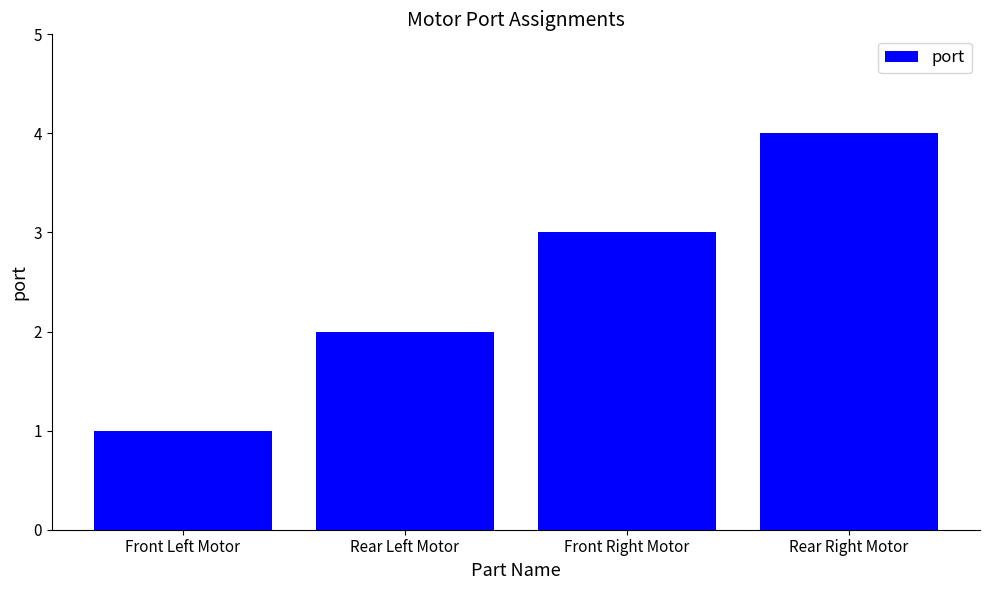

The value at Front Right Motor is 4. True or false?

False